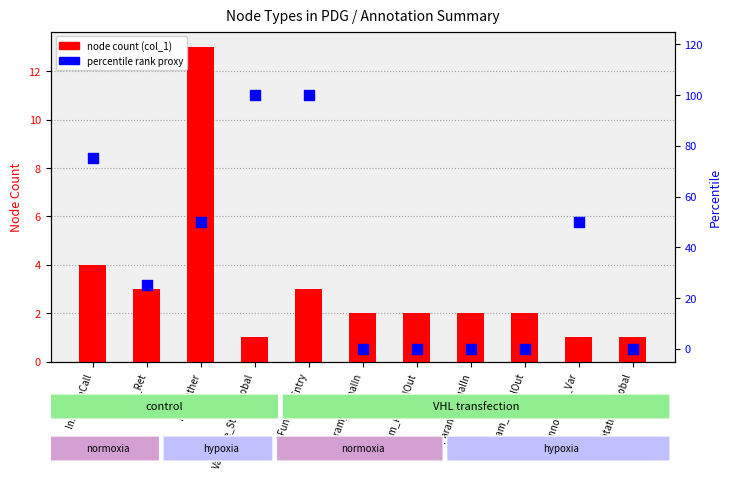

Which series has the largest Y range (max minus min)?

percentile (col_6 proxy)